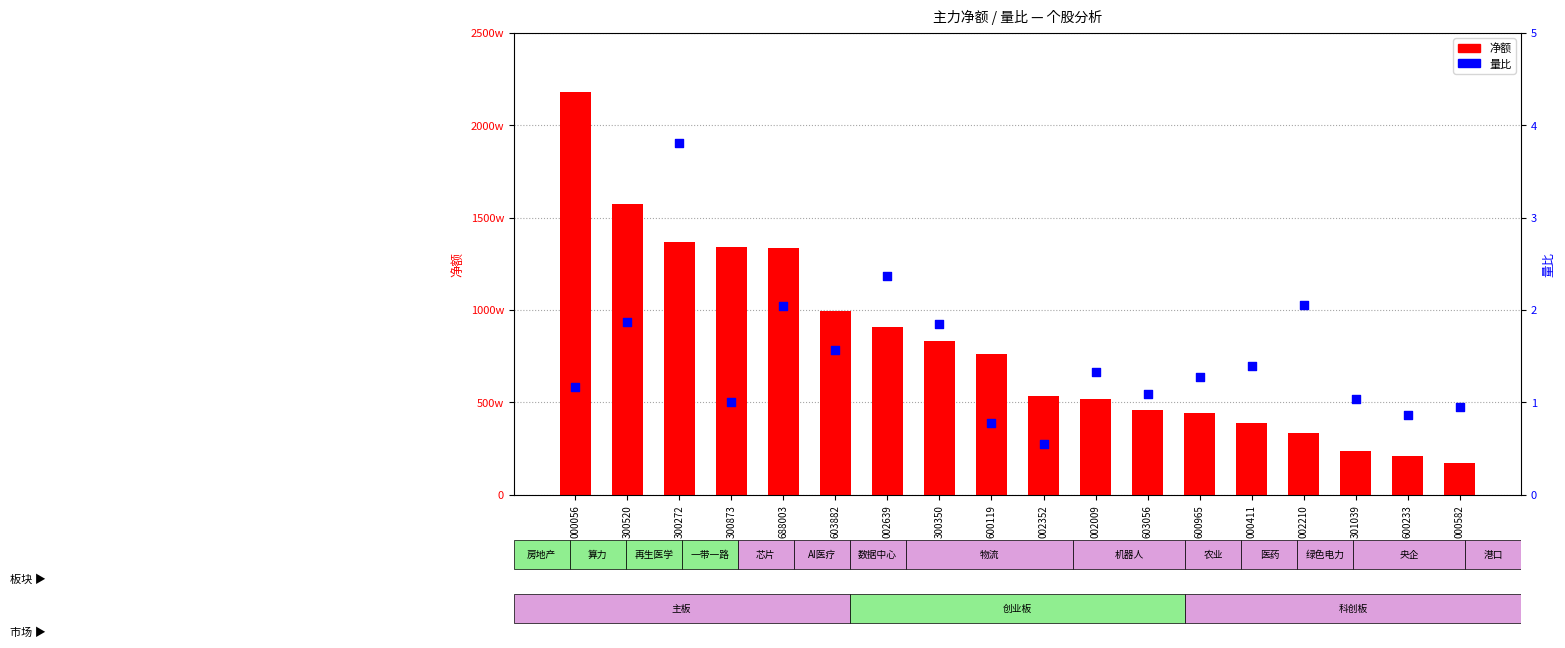

What are all the series names shown in the legend?

净额, 量比